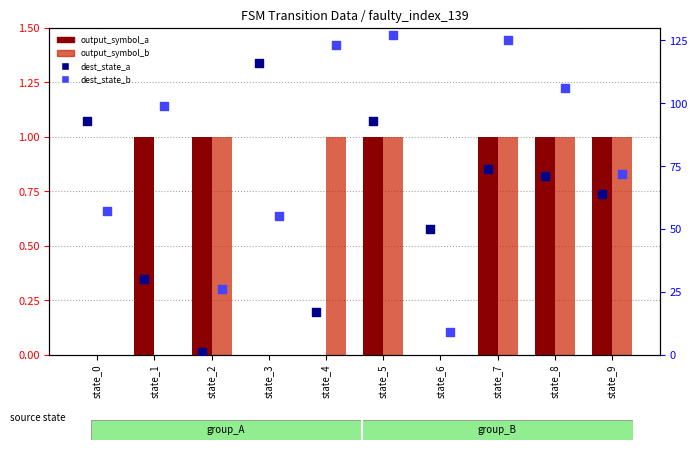

Which series has the largest Y range (max minus min)?

dest_state_b